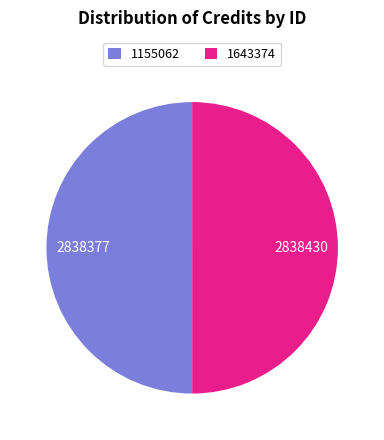

Is the sum of 1643374 and 1155062 greater than half?

Yes